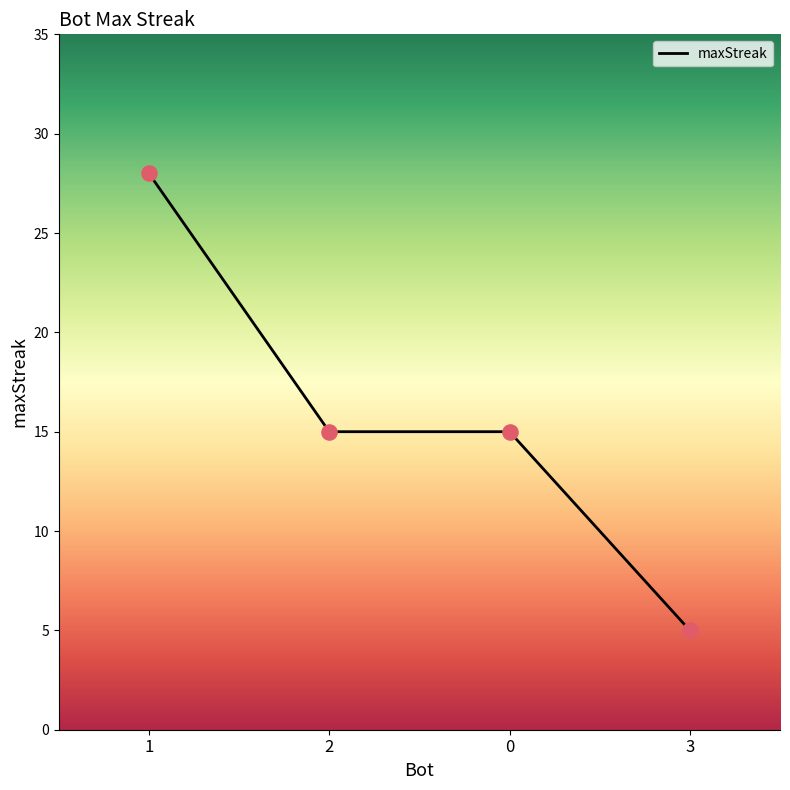

What is the change in value from 1 to 3?

-23